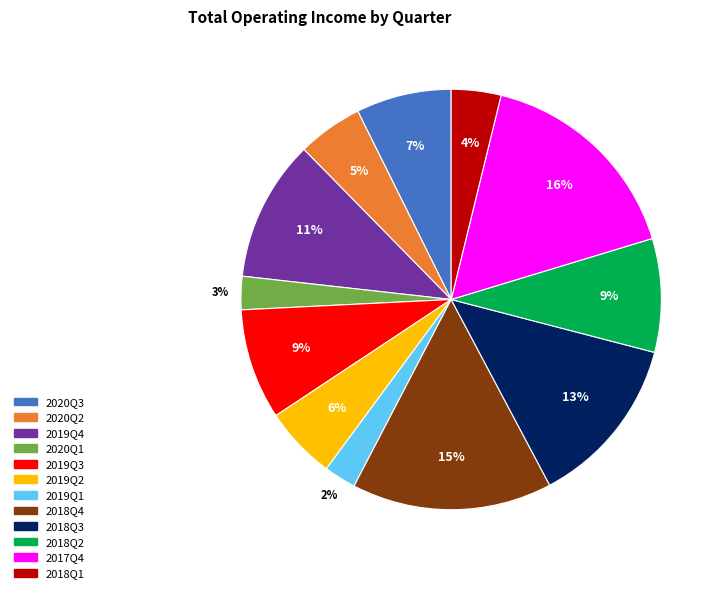

To the nearest percent, what is the average slice percentage?

8%